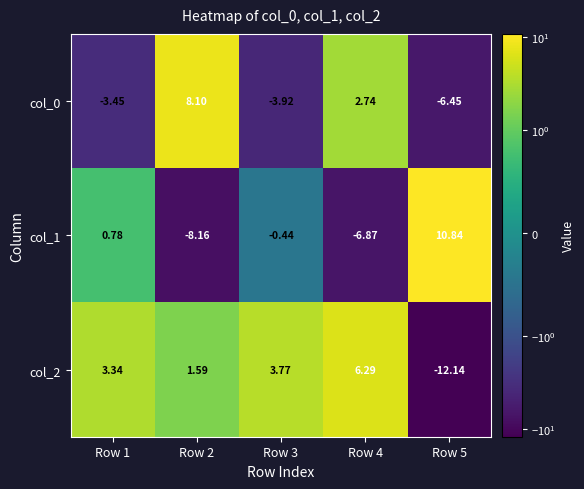

Which series has the widest spread of values?

col_1